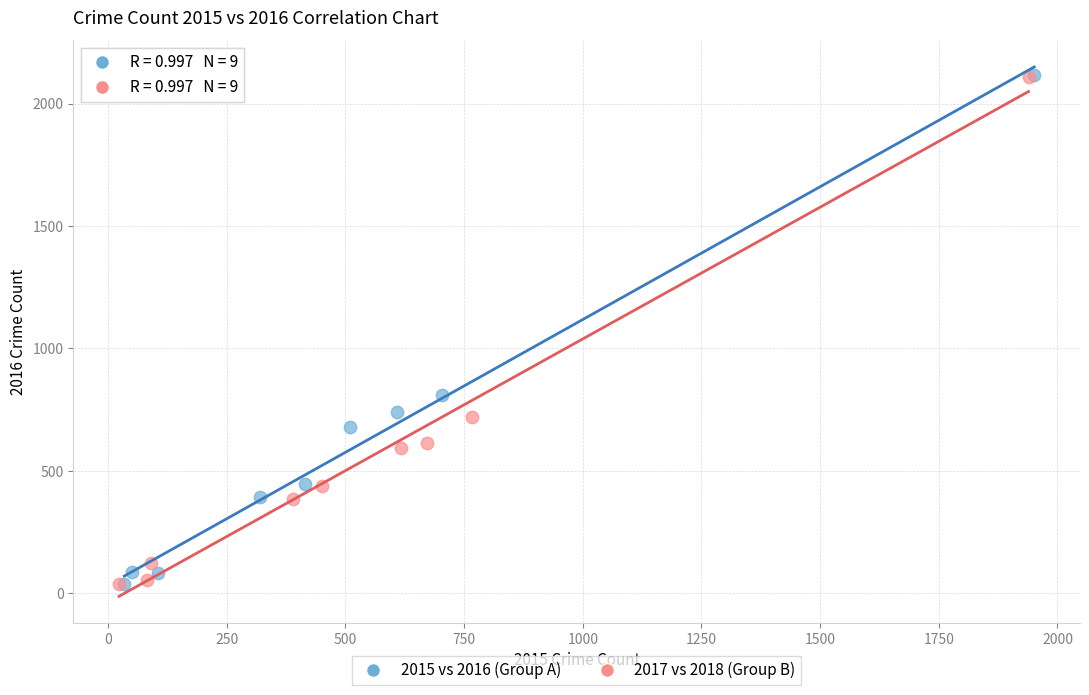

What are all the series names shown in the legend?

2015 vs 2016 (Group A), 2017 vs 2018 (Group B)